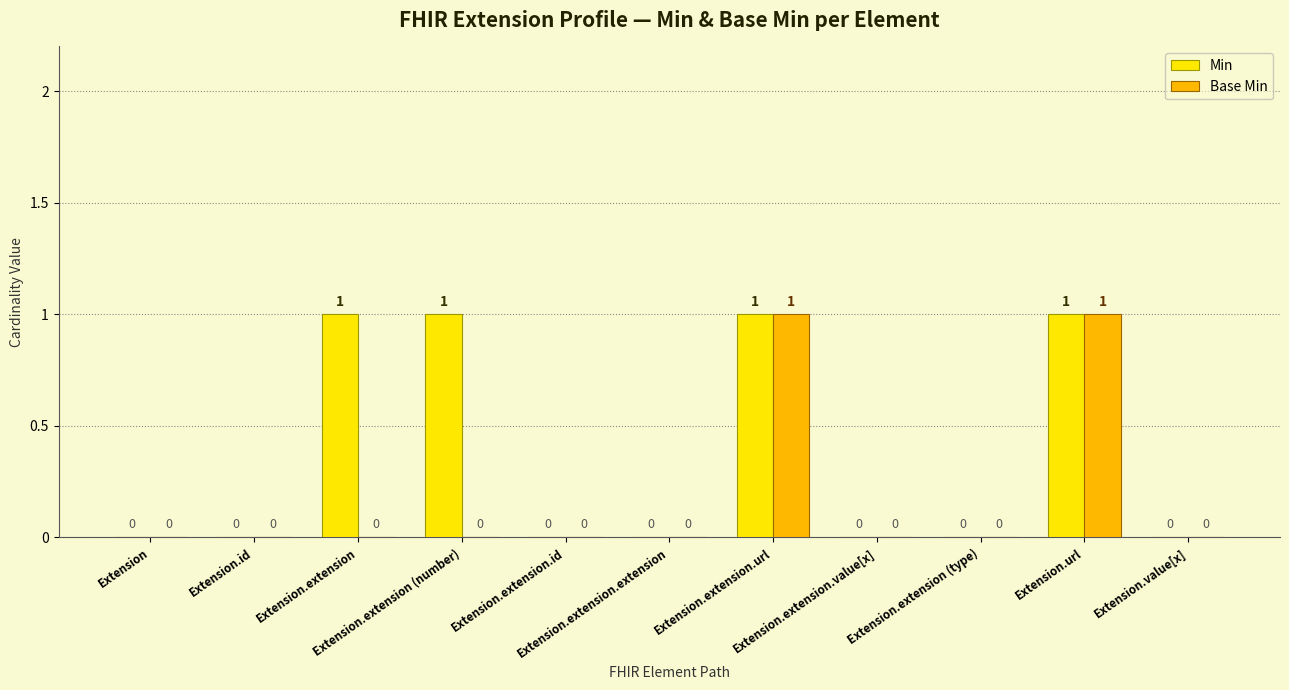

How many series are shown in this chart?

2